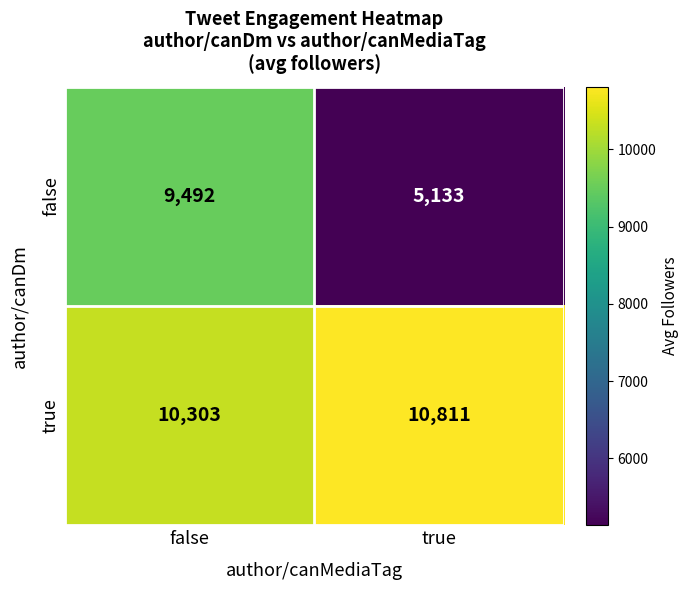

Which category has the highest value across all series?

true